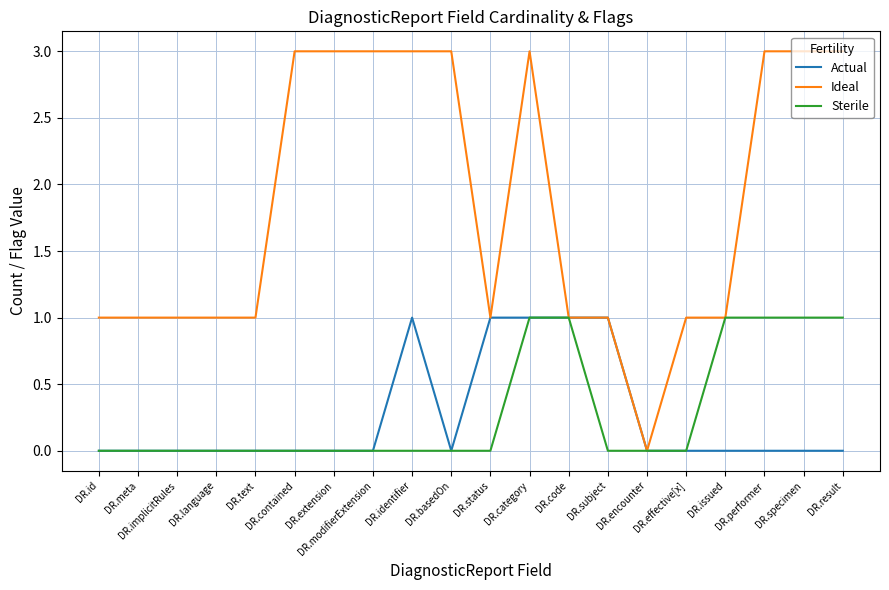

Which series has the largest range (max minus min)?

Ideal